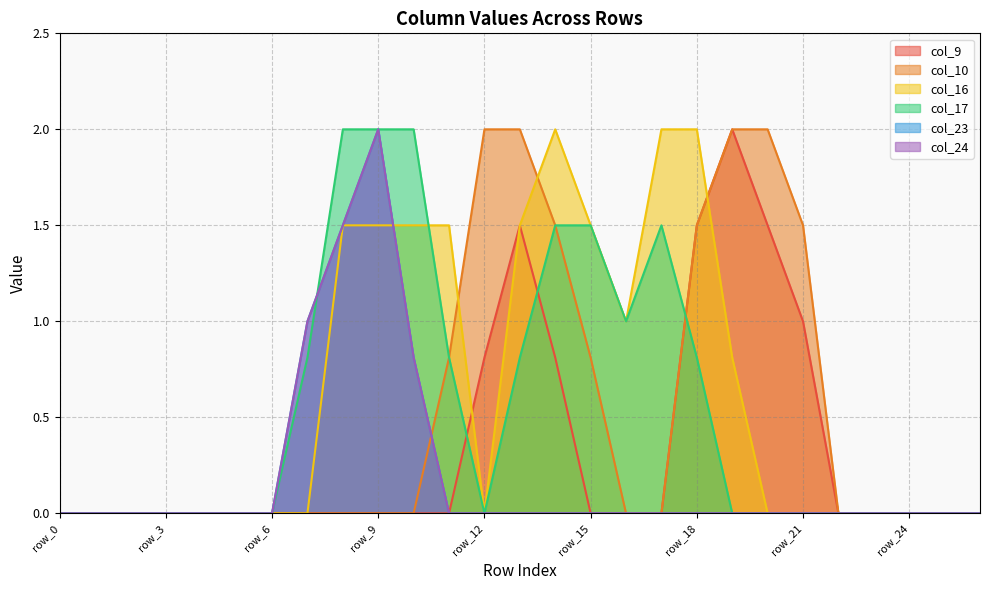

At how many categories does at least one series exceed 1?

13